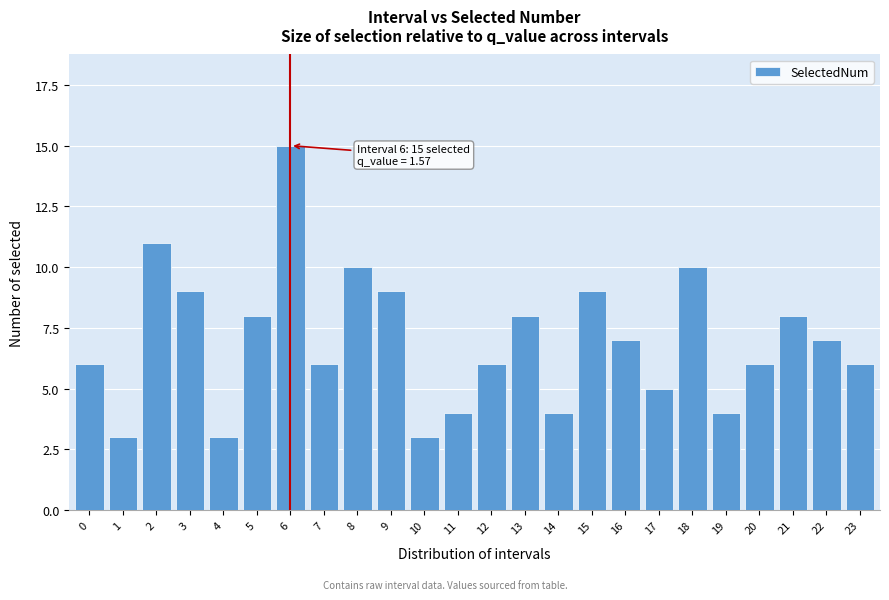

Reading left to right, list all the values displayed in this chart.

0=6	1=3	2=11	3=9	4=3	5=8	6=15	7=6	8=10	9=9	10=3	11=4	12=6	13=8	14=4	15=9	16=7	17=5	18=10	19=4	20=6	21=8	22=7	23=6